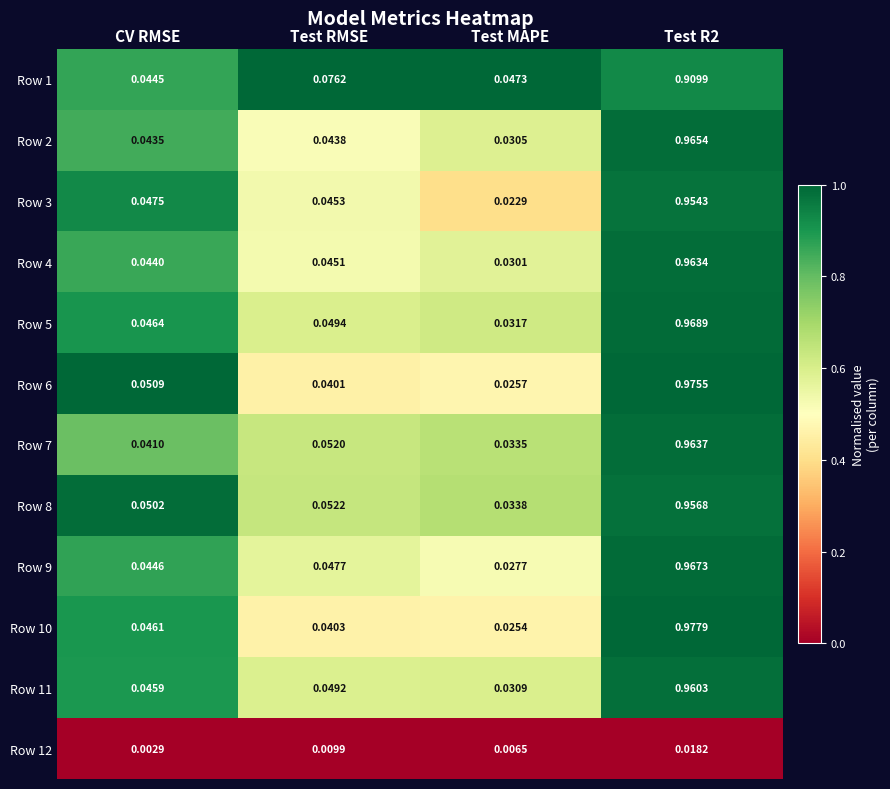

Which category has the lowest value across all series?

CV RMSE